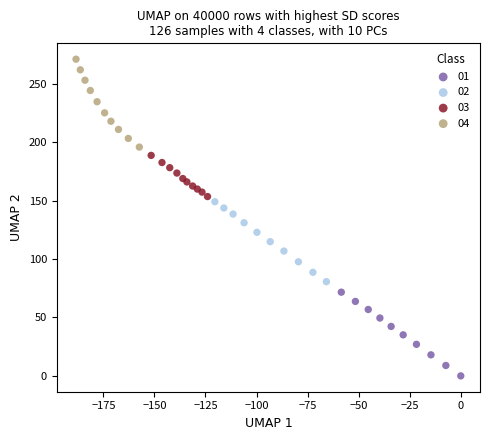

Which series has the widest spread of Y values?

04